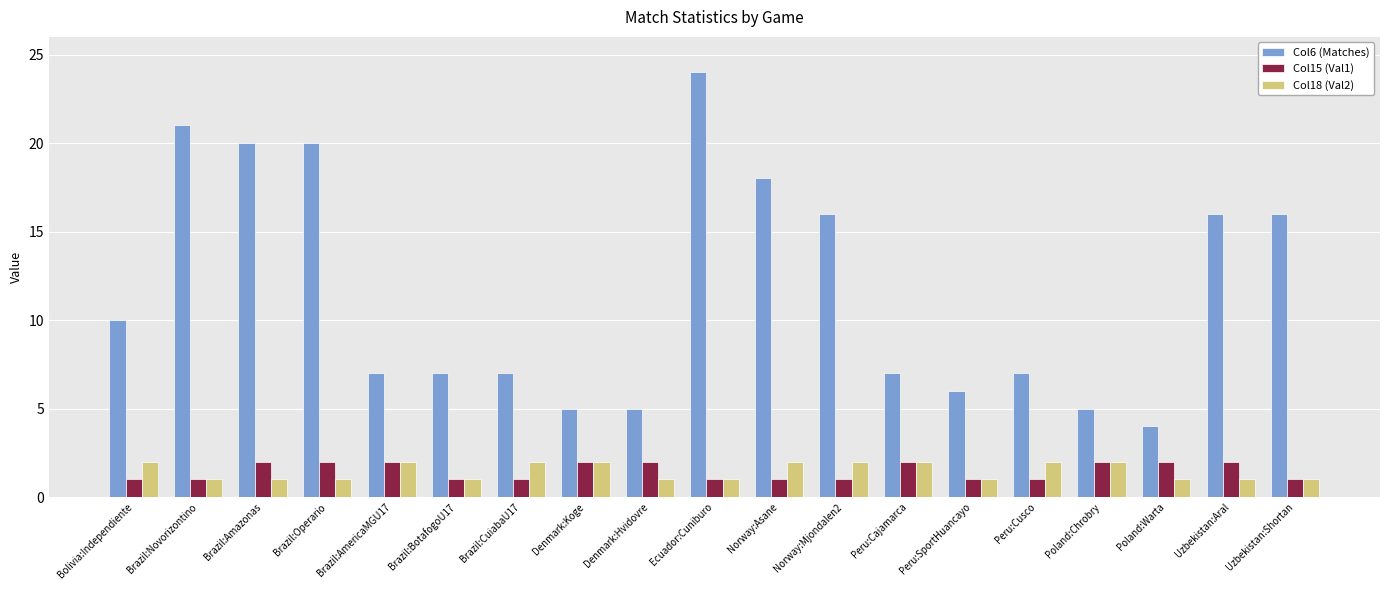

What is the sum of all Col15 (Val1) values?

28